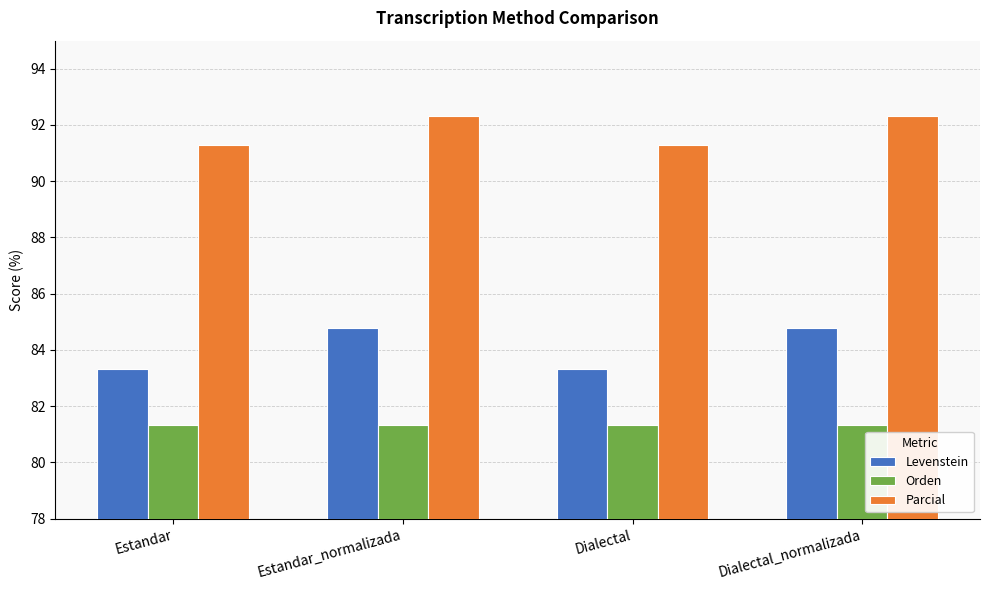

What is the maximum value shown in the chart?

92.3